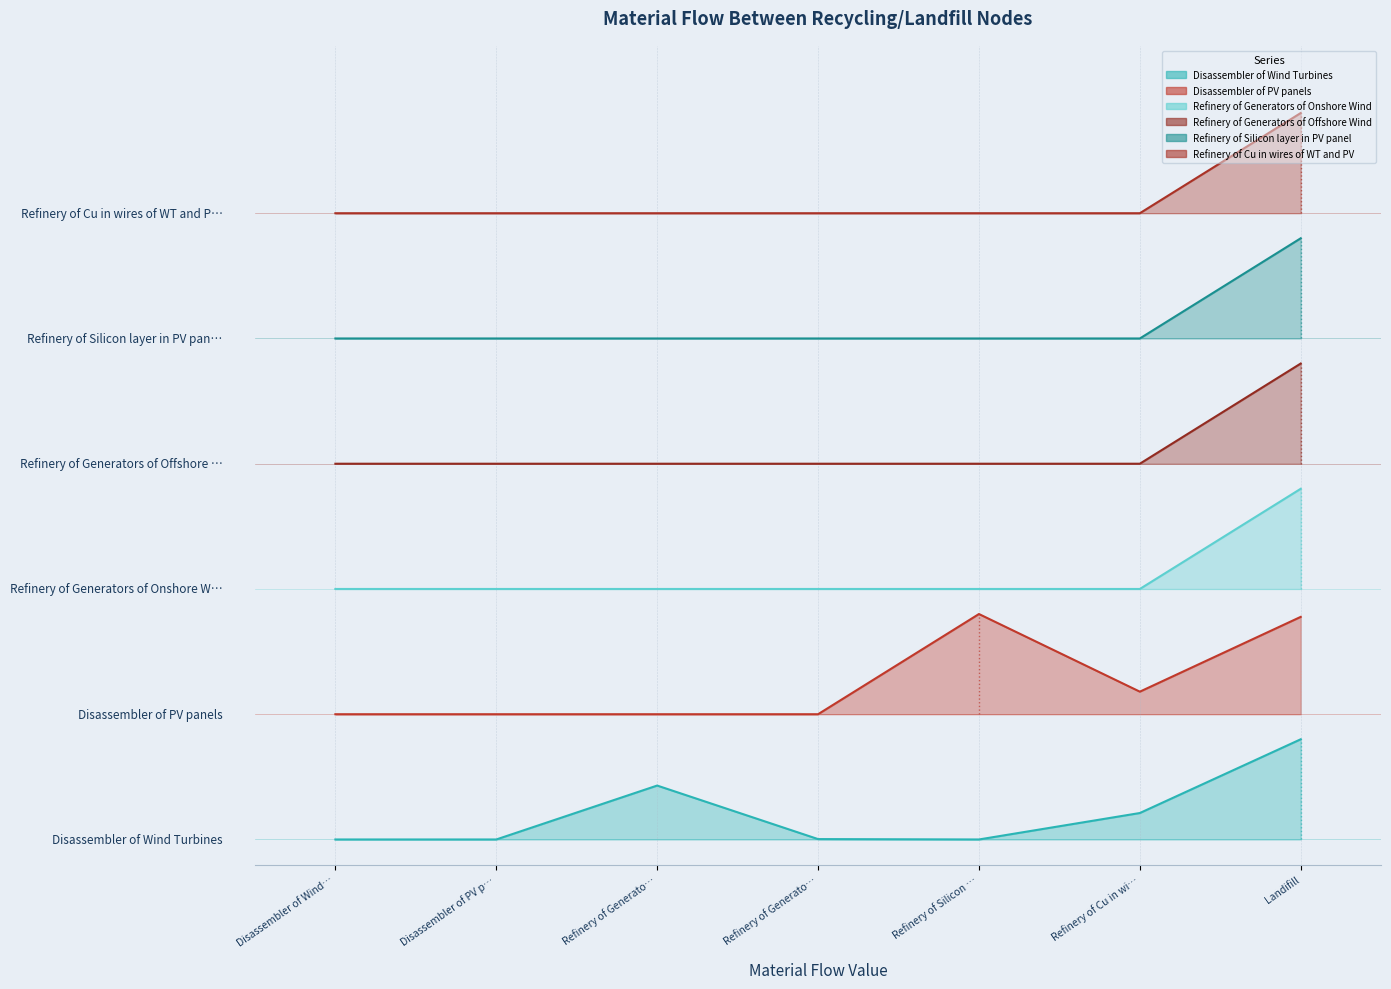

What is the spread (max minus min) of values at Refinery of Generato…?

6.9